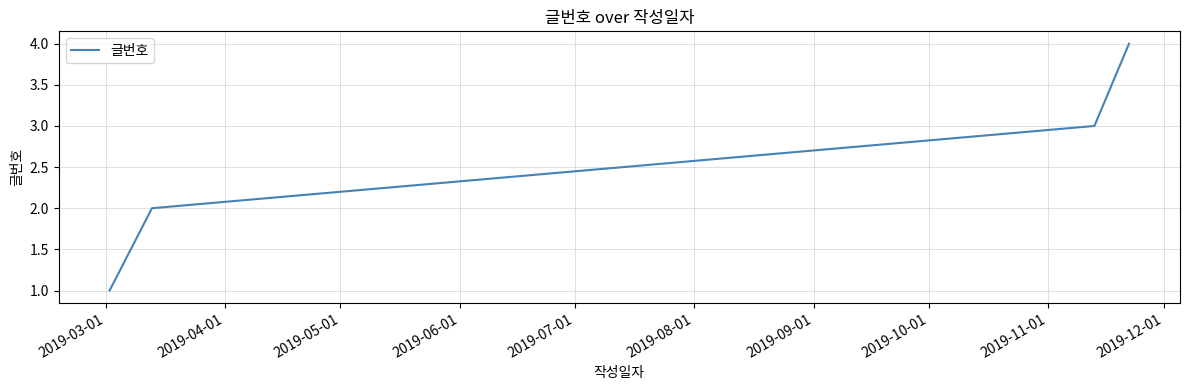

What is the sum of all values?

10